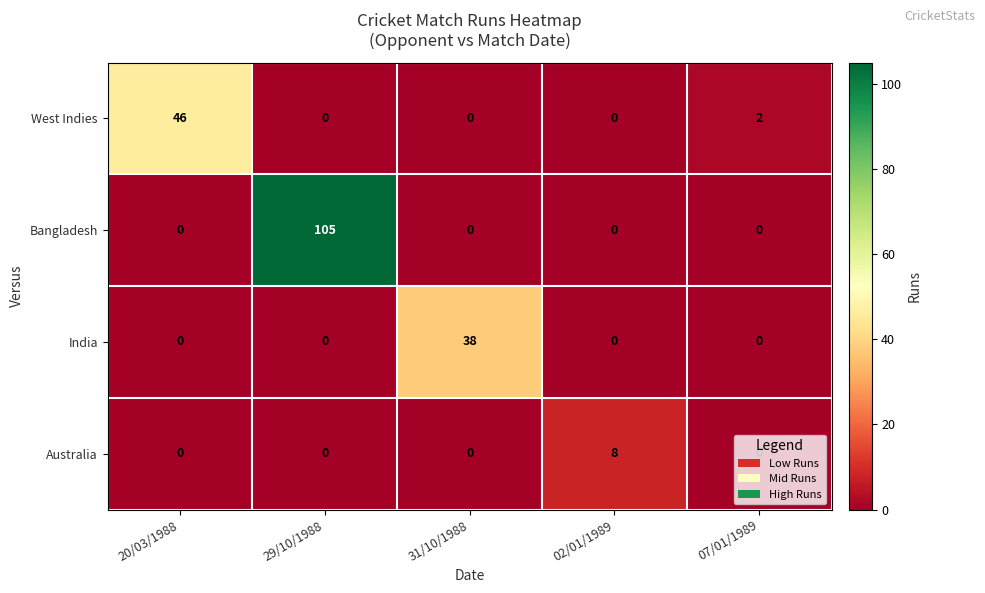

Which category has the highest value in the Australia series?

02/01/1989